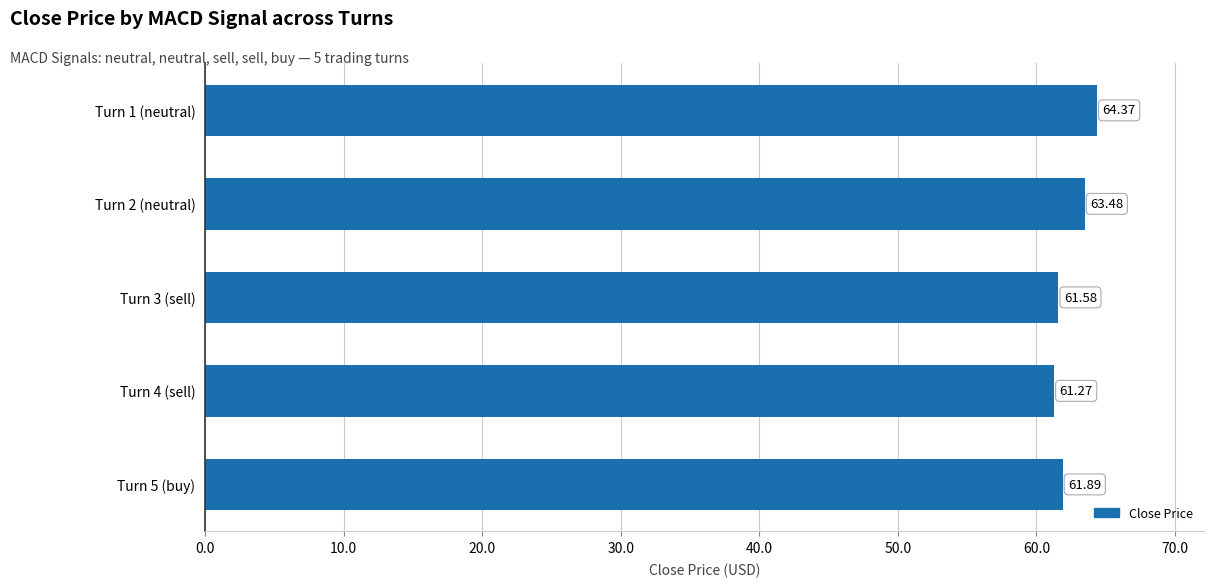

List the labels in order of value, smallest first.

Turn 4 (sell), Turn 3 (sell), Turn 5 (buy), Turn 2 (neutral), Turn 1 (neutral)